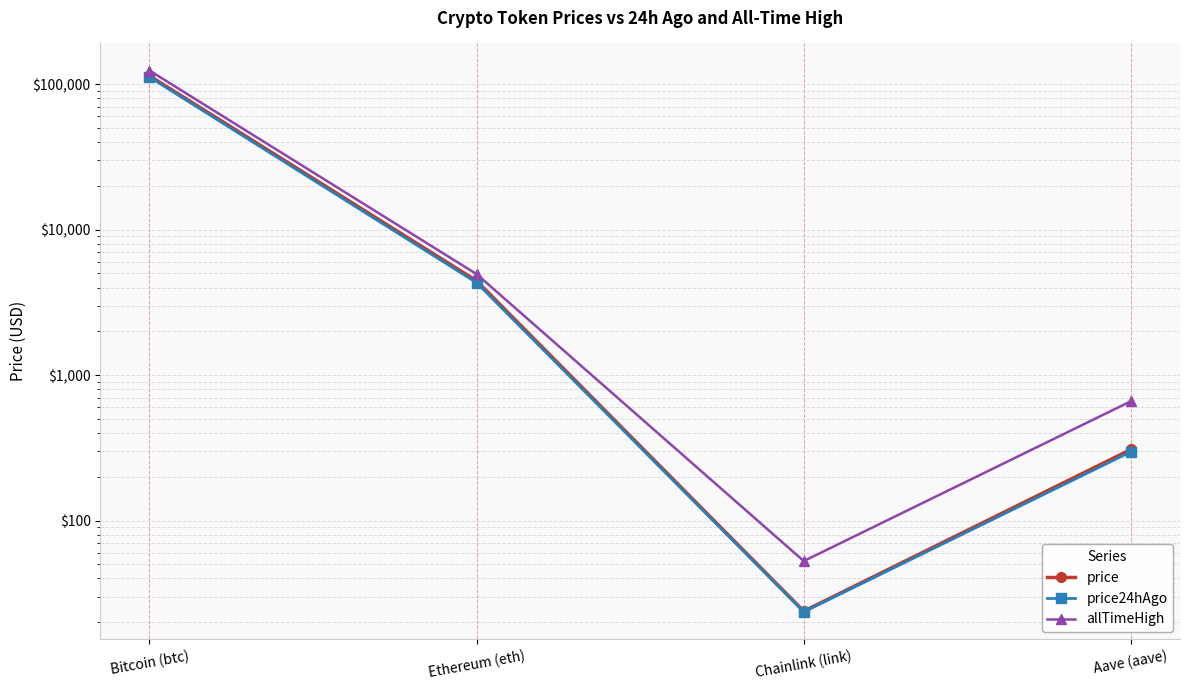

True or false: price24hAgo has more than 2 interior local peaks.

False